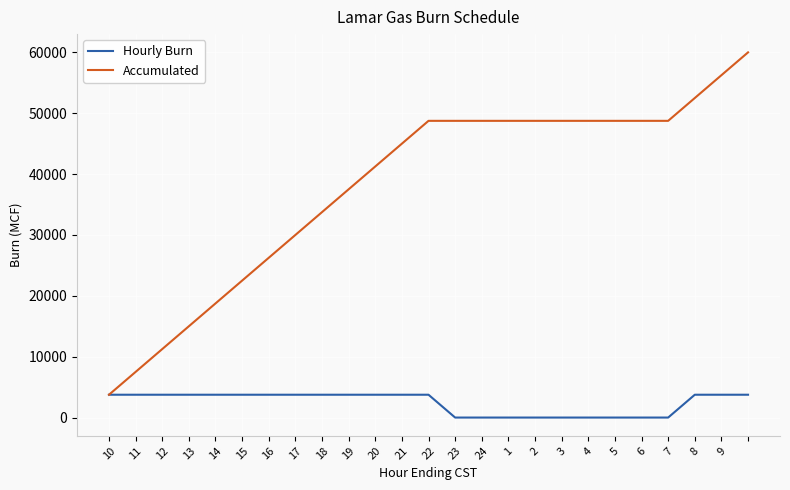

Which series has the largest range (max minus min)?

Accumulated